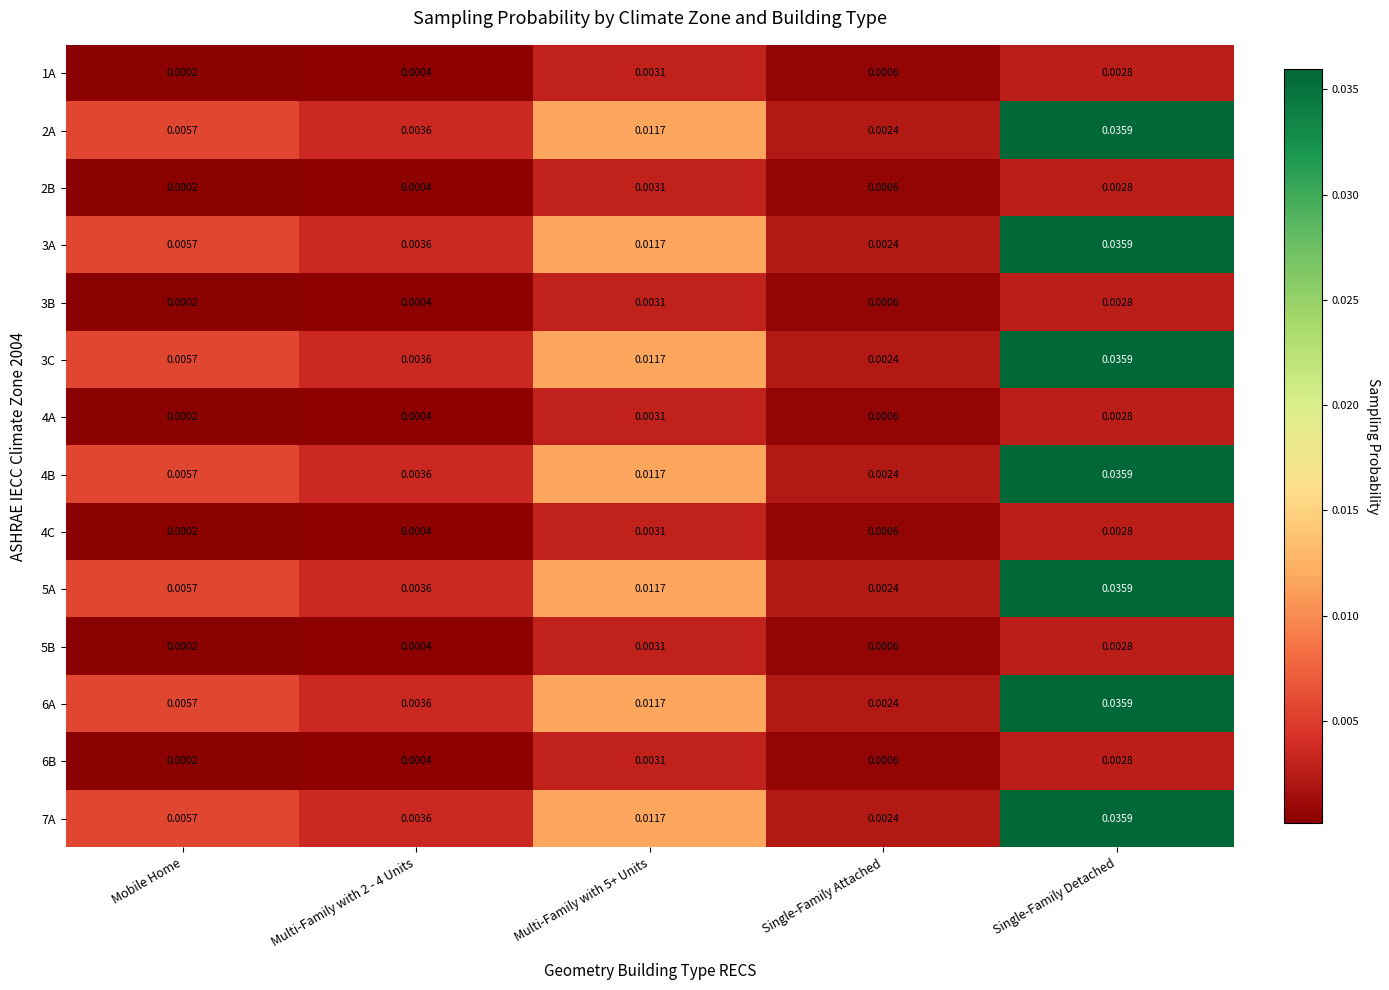

Is the value of 5B at Multi-Family with 2 - 4 Units greater than the value of 4C at Multi-Family with 5+ Units?

No